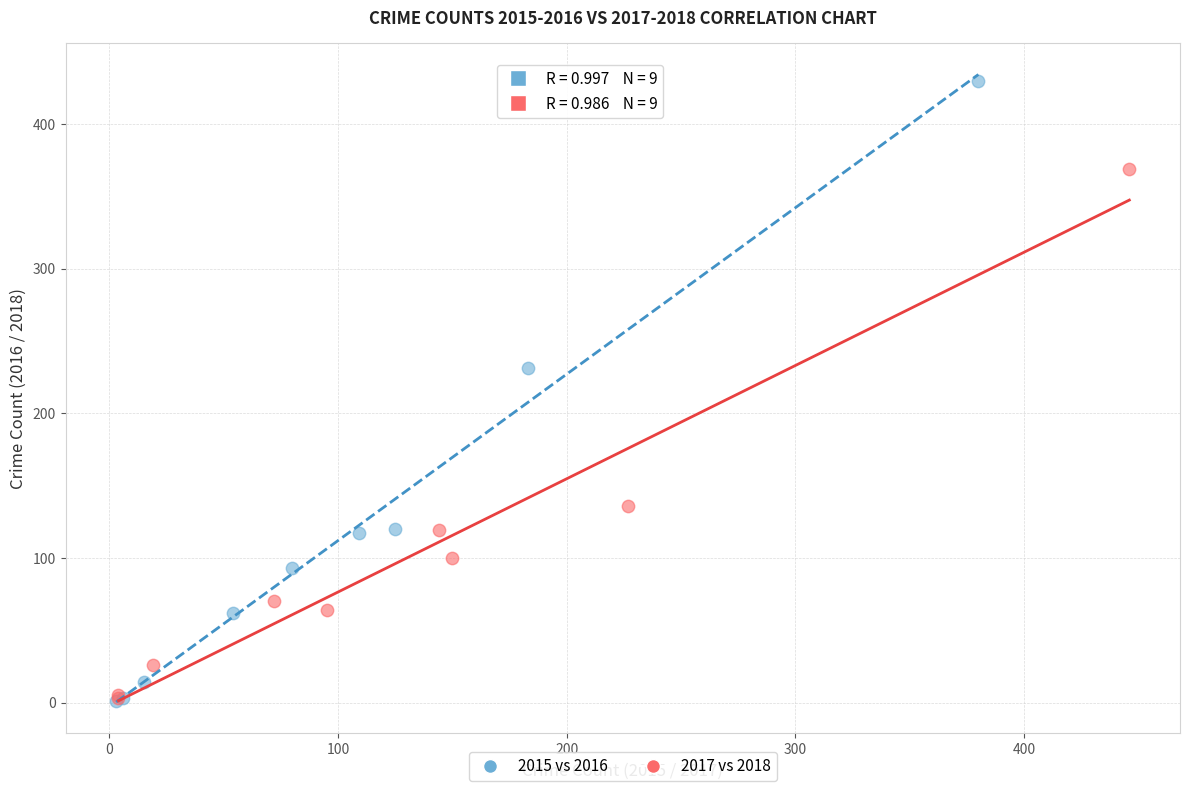

What are all the series names shown in the legend?

2015 vs 2016, 2017 vs 2018